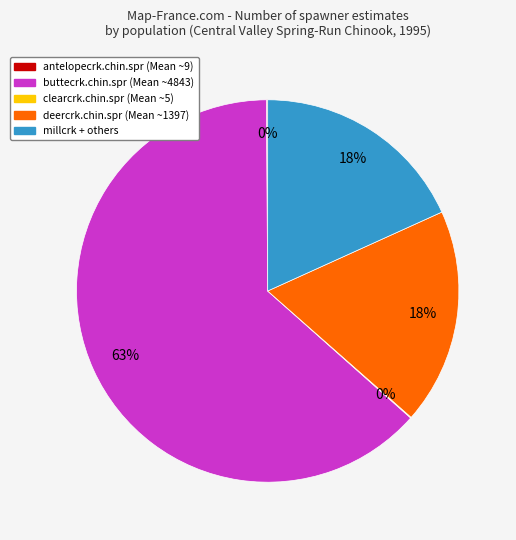

Approximately how many times larger is the value at millcrk + others compared to deercrk.chin.spr (Mean ~1397)?

1.0